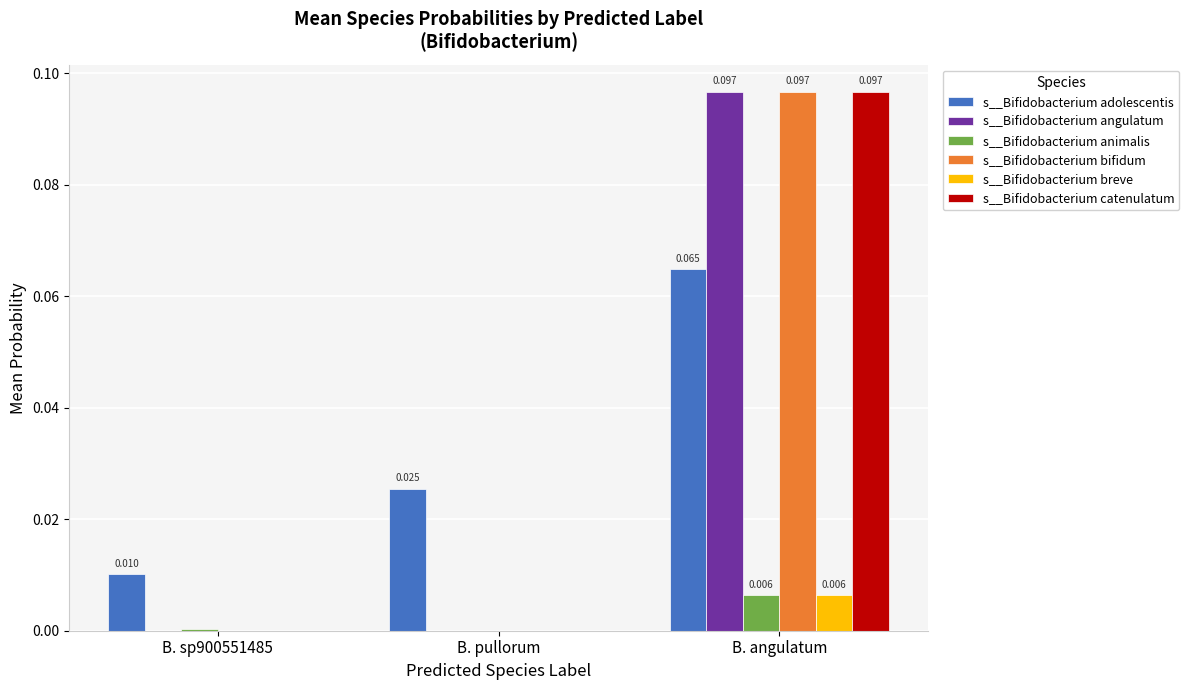

Is the value of s__Bifidobacterium animalis at B. angulatum greater than the value of s__Bifidobacterium angulatum at B. sp900551485?

Yes